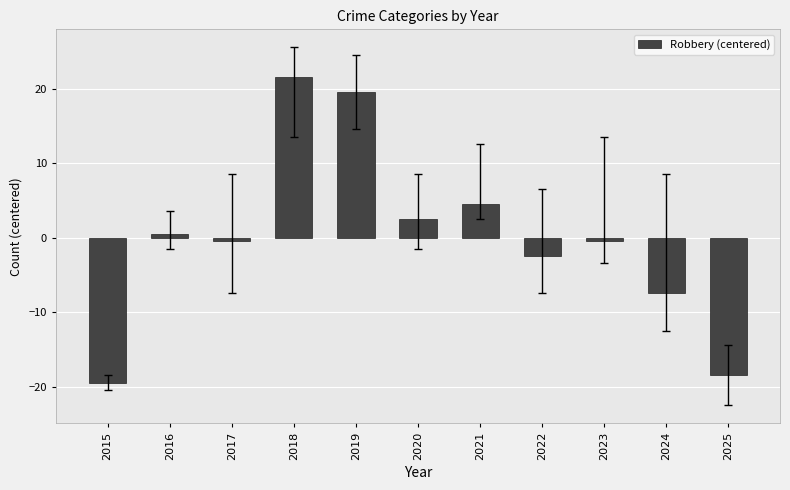

How many values are above zero?

5